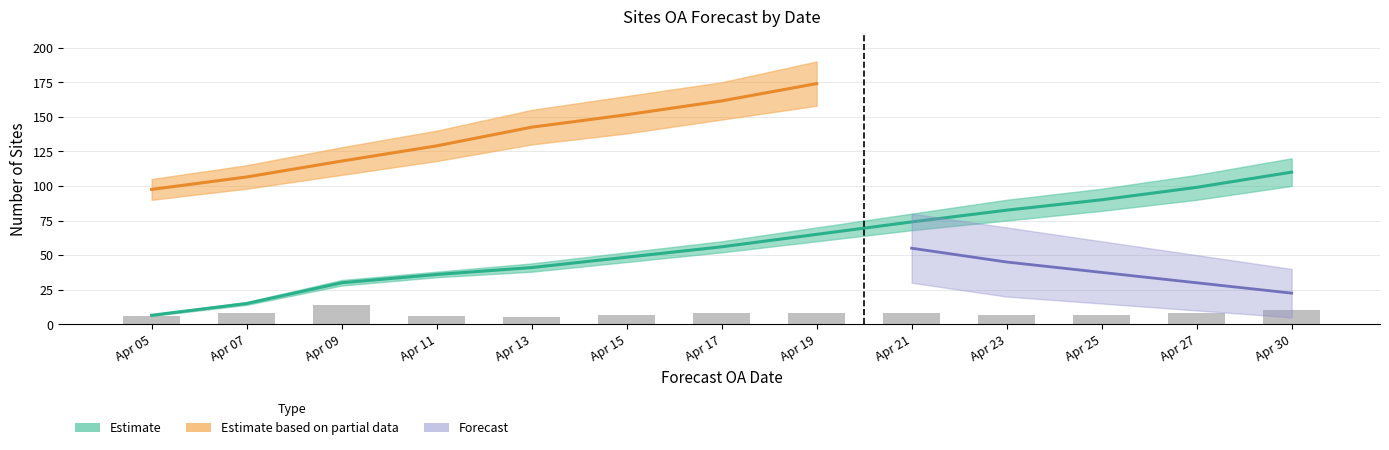

What is the value of the 10th bar from the left?

7